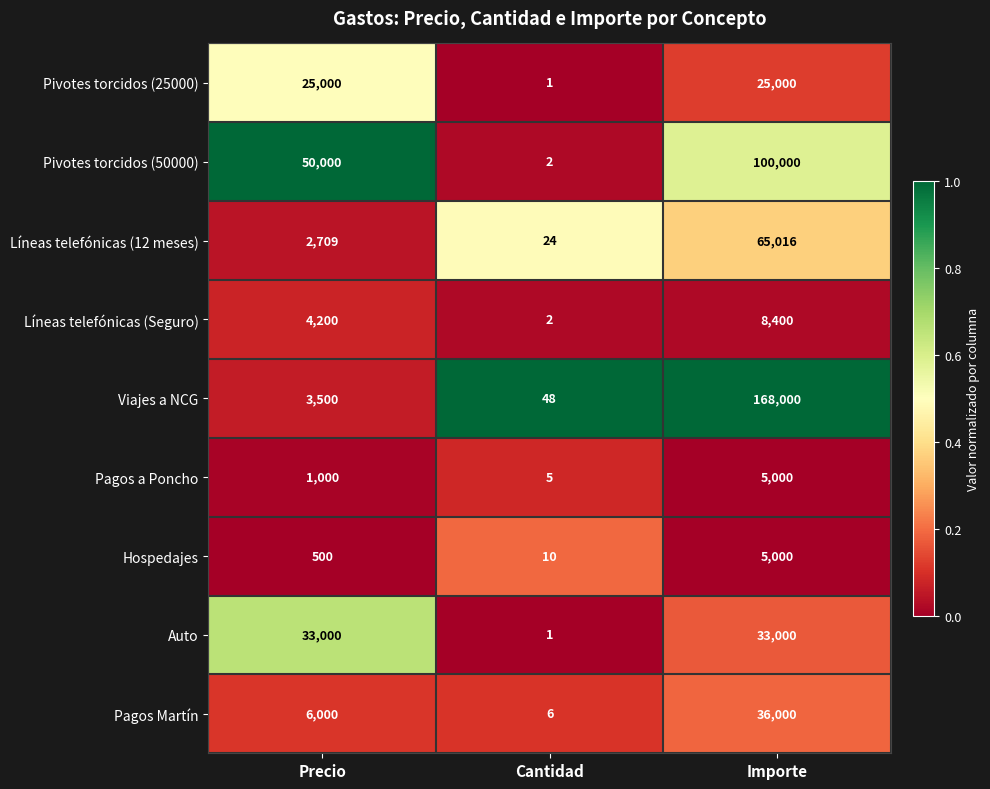

What is the difference between the Viajes a NCG values at Cantidad and Importe?

167952